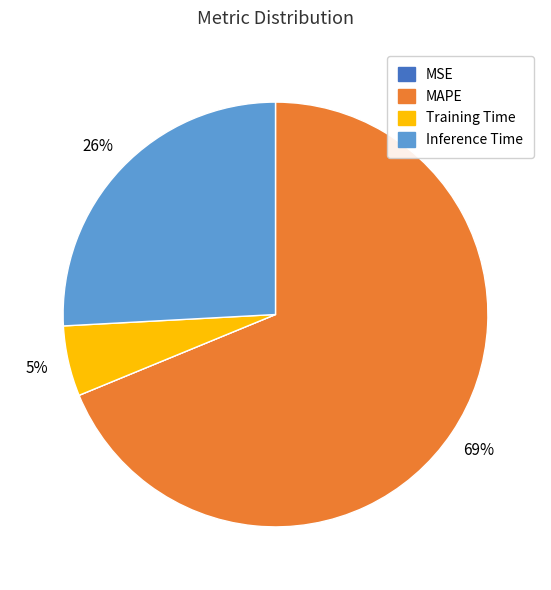

Does any single category account for the majority?

Yes